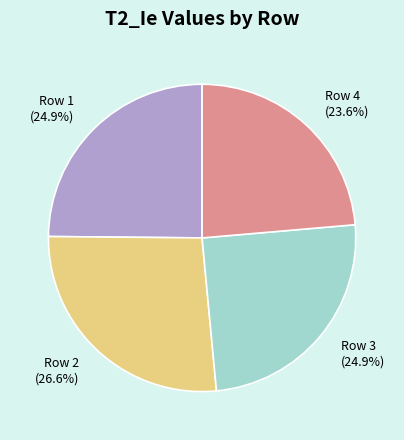

Between Row 3 and Row 4, which is larger?

Row 3